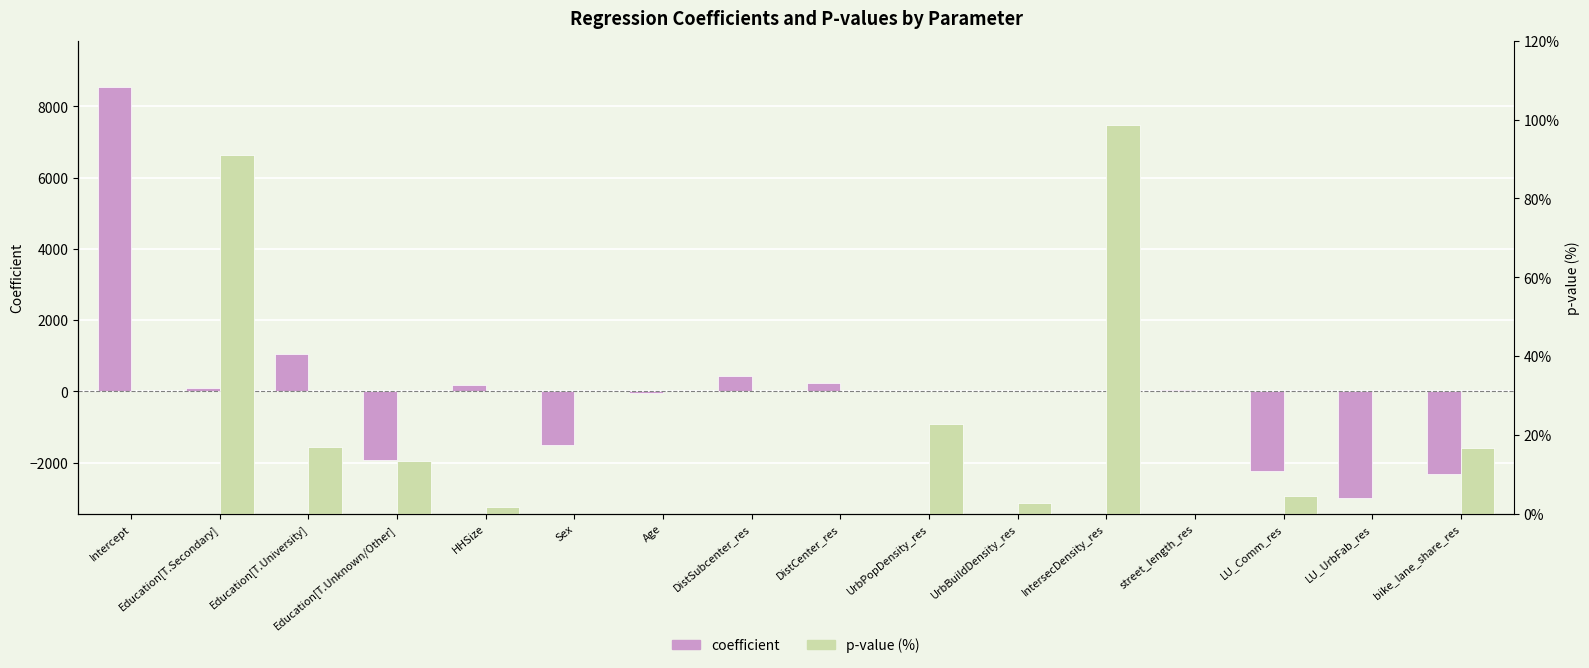

At which label does p-value (%) reach its minimum?

DistSubcenter_res